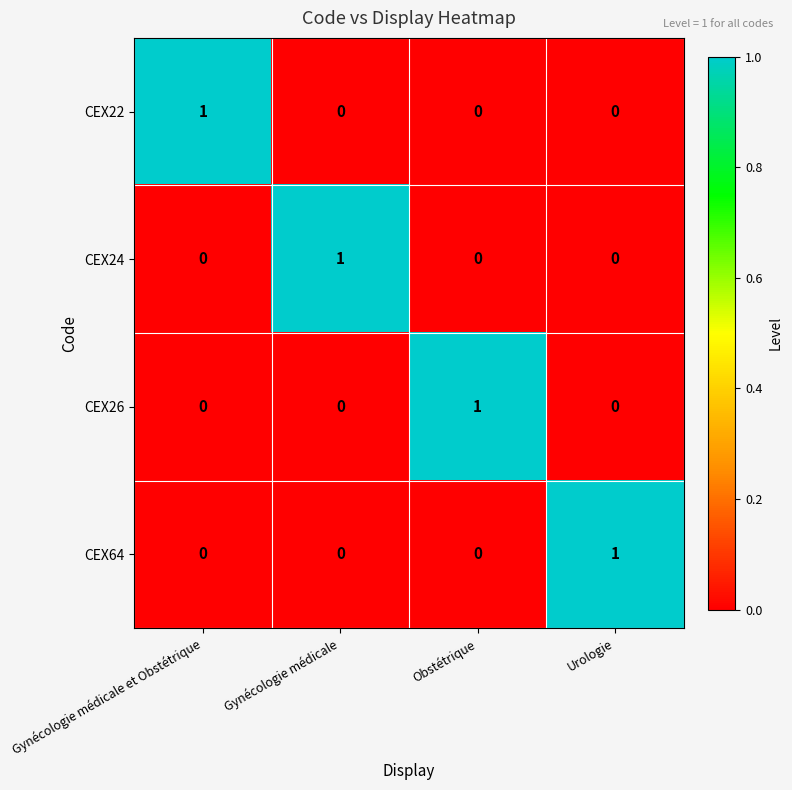

At how many categories does at least one series exceed 0?

4